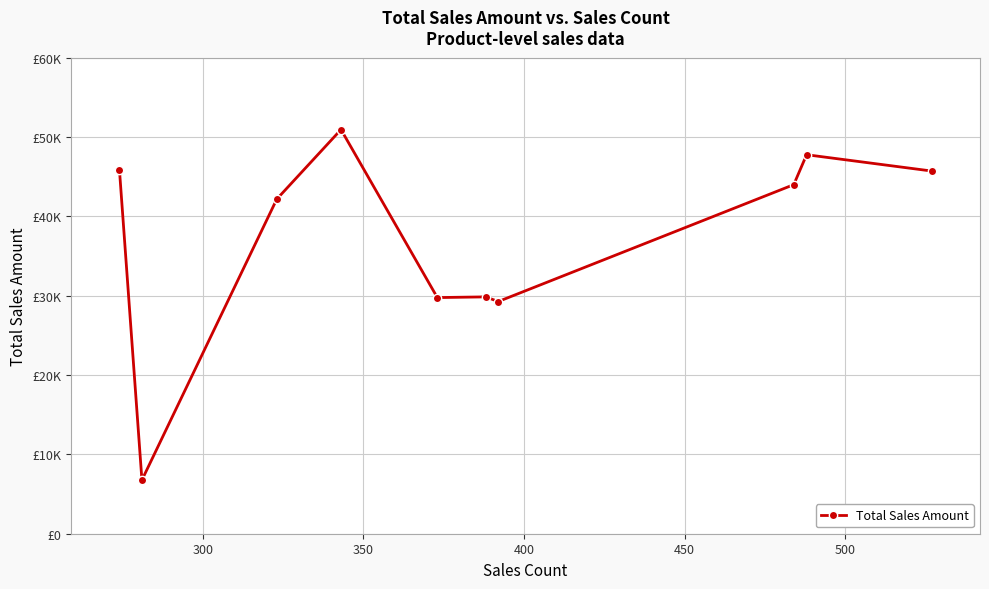

How many data points are less than 43997?

5